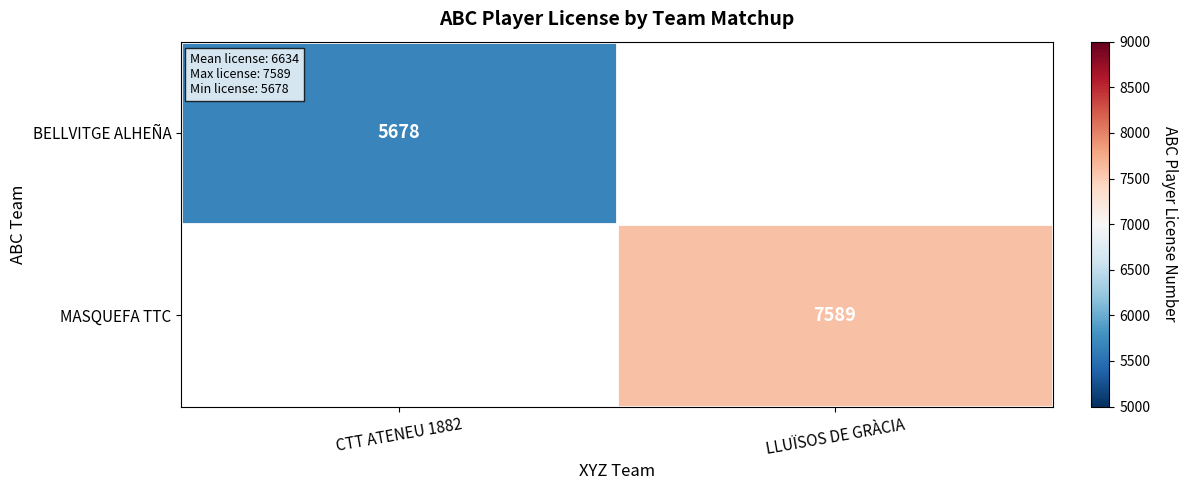

The value of BELLVITGE ALHEÑA at CTT ATENEU 1882 is 5678. True or false?

True